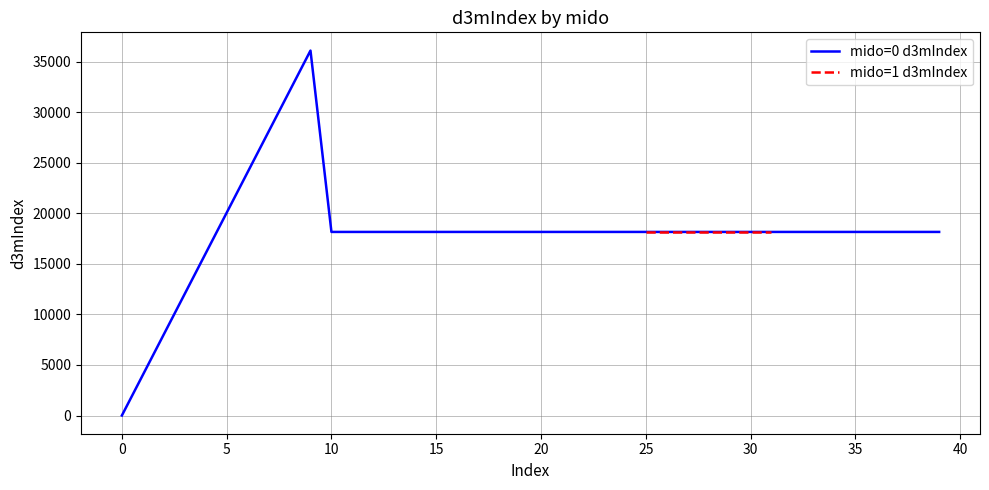

How many points are higher than both their immediate neighbors (excluding endpoints)?

1